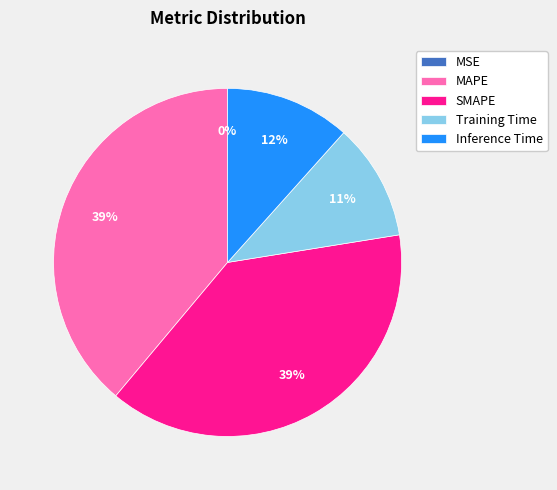

To the nearest percent, what portion does MAPE represent?

39%